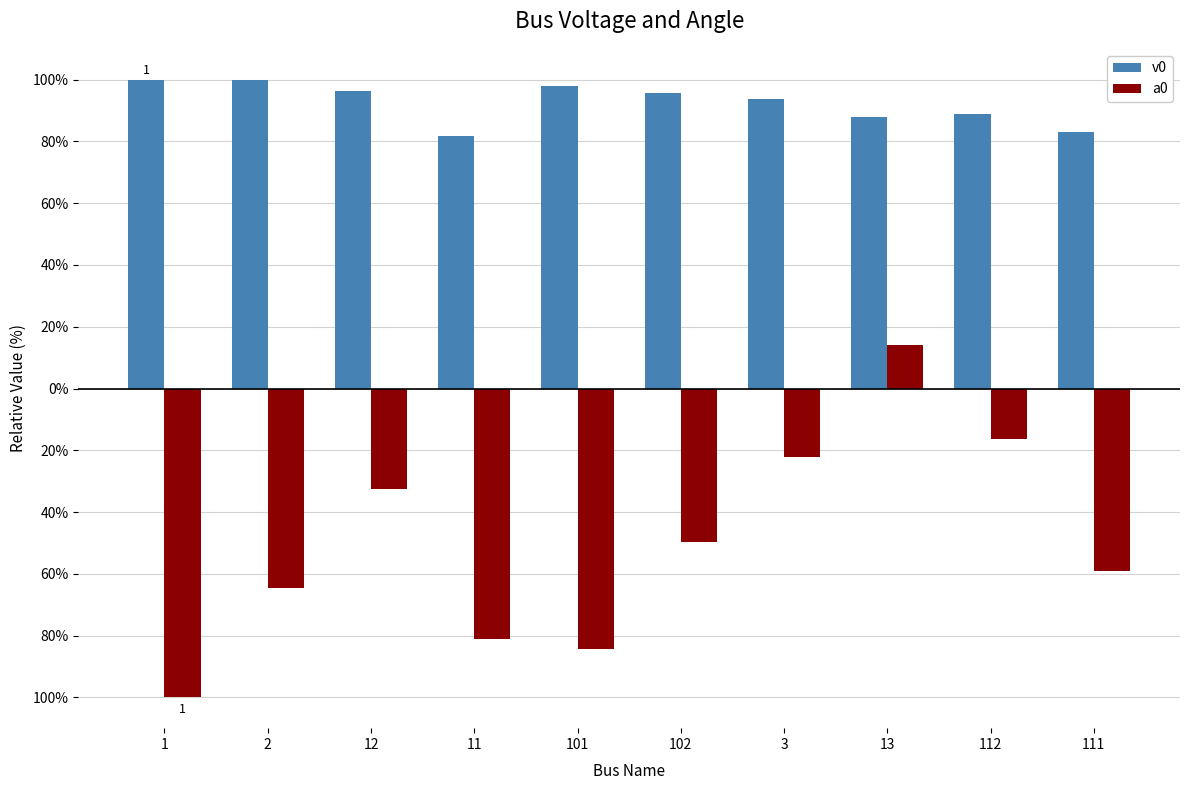

Rank the series at 101 from highest to lowest value.

v0, a0